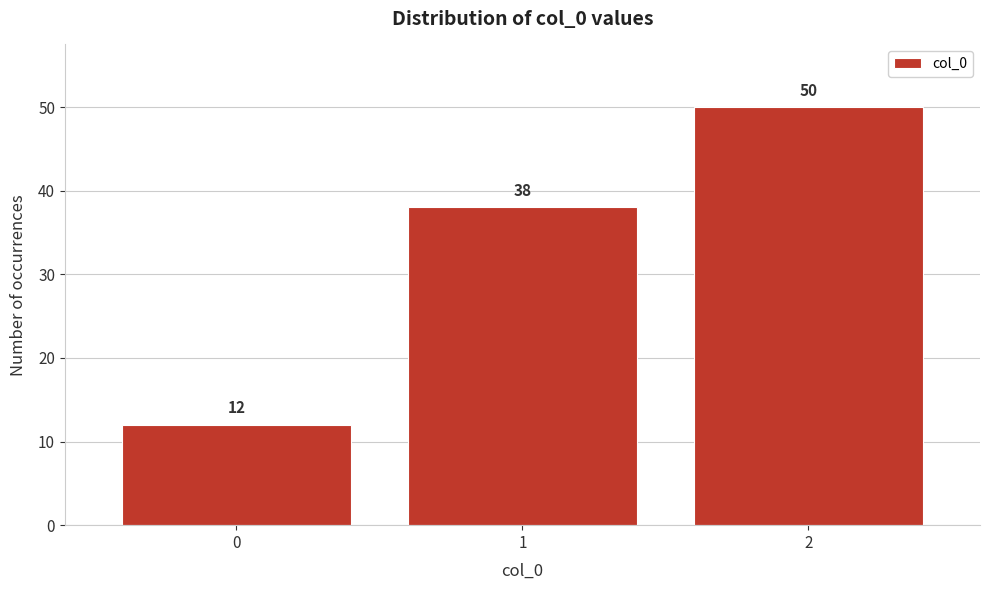

Reading left to right, transcribe this chart: for each bar, give the range it covers on the x-axis and its height.

-0.5 to 0.5: 12
0.5 to 1.5: 38
1.5 to 2.5: 50